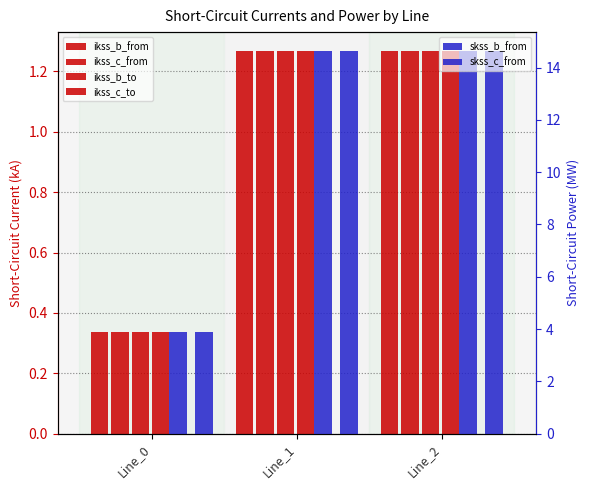

At how many categories does at least one series exceed 14?

2